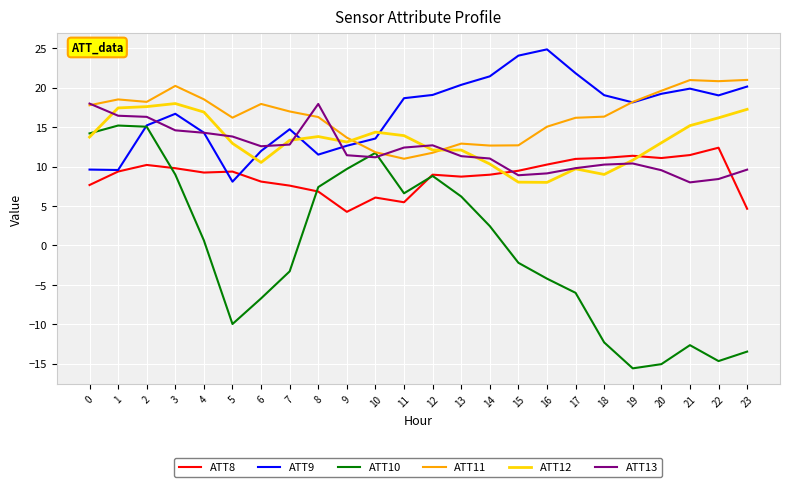

Is the value of ATT9 at 15 greater than the value of ATT11 at 5?

Yes